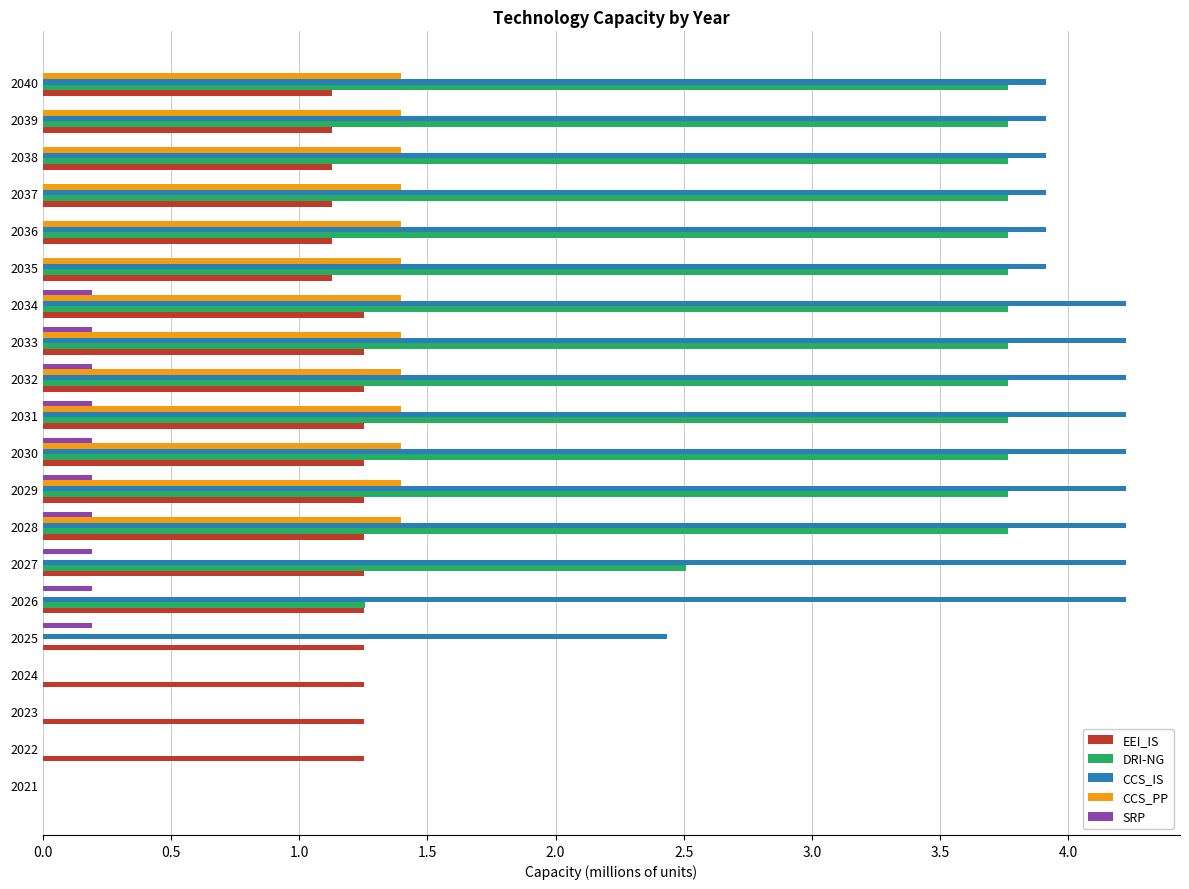

What are all the series names shown in the legend?

EEI_IS, DRI-NG, CCS_IS, CCS_PP, SRP